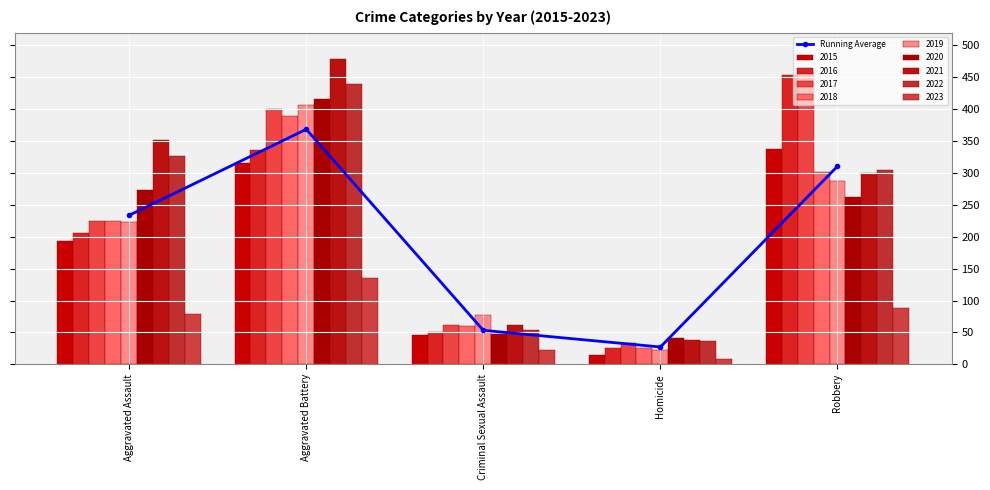

List the labels in order of value, largest first.

Aggravated Battery, Robbery, Aggravated Assault, Criminal Sexual Assault, Homicide